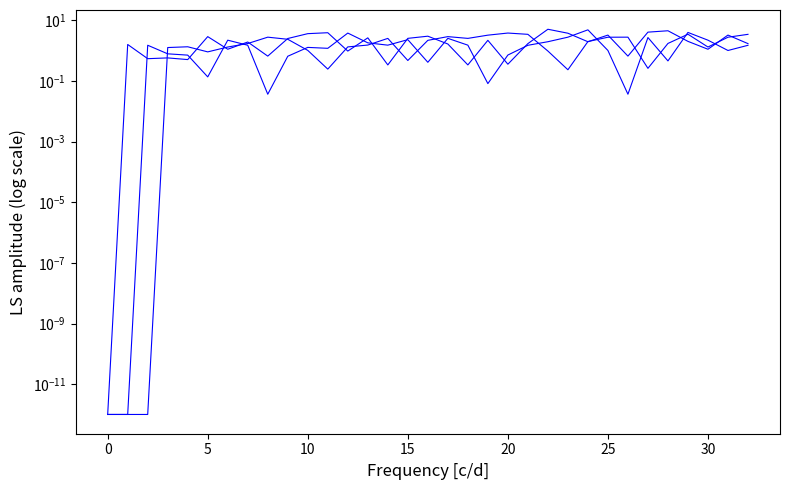

Which has a higher value, 16 or 12?

12